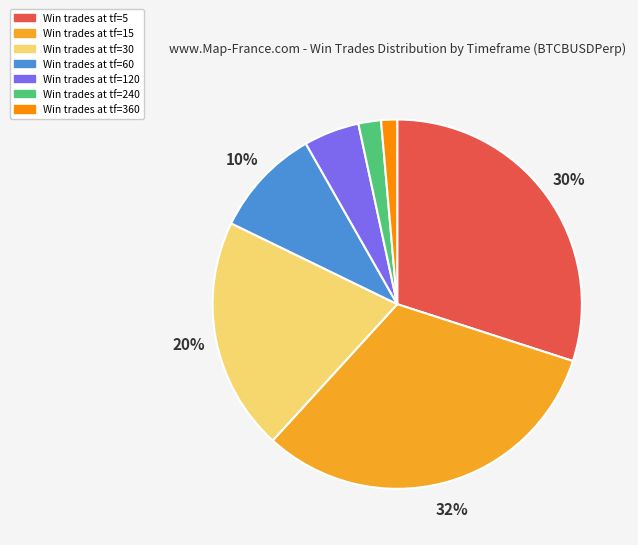

To the nearest percent, what is the average slice percentage?

14%